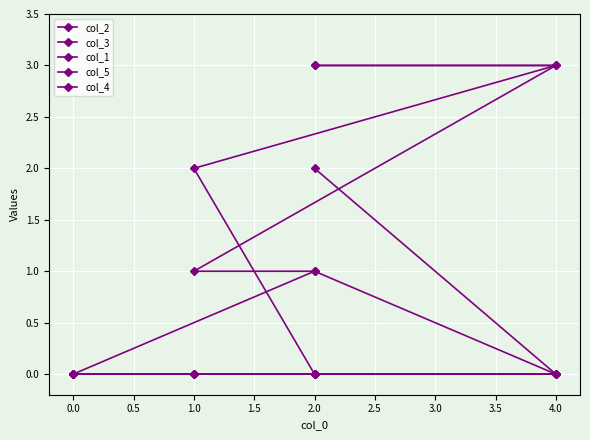

Where does the col_2 series first go above 1?

4.0